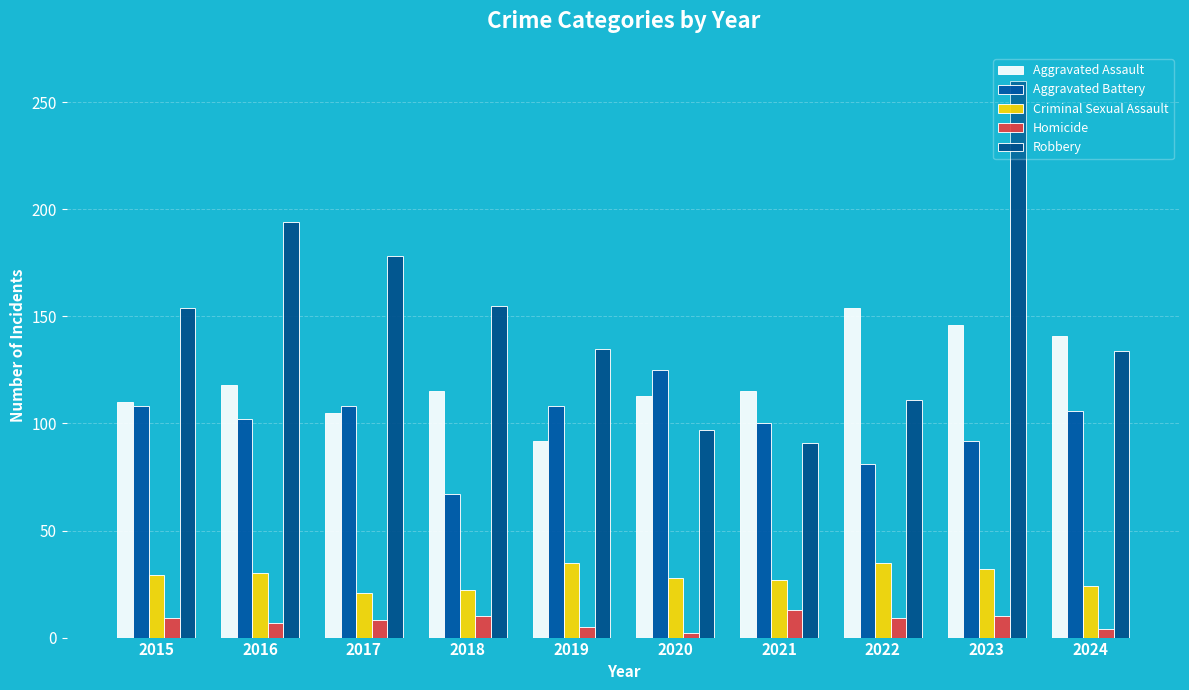

What is the spread (max minus min) of values at 2022?

145